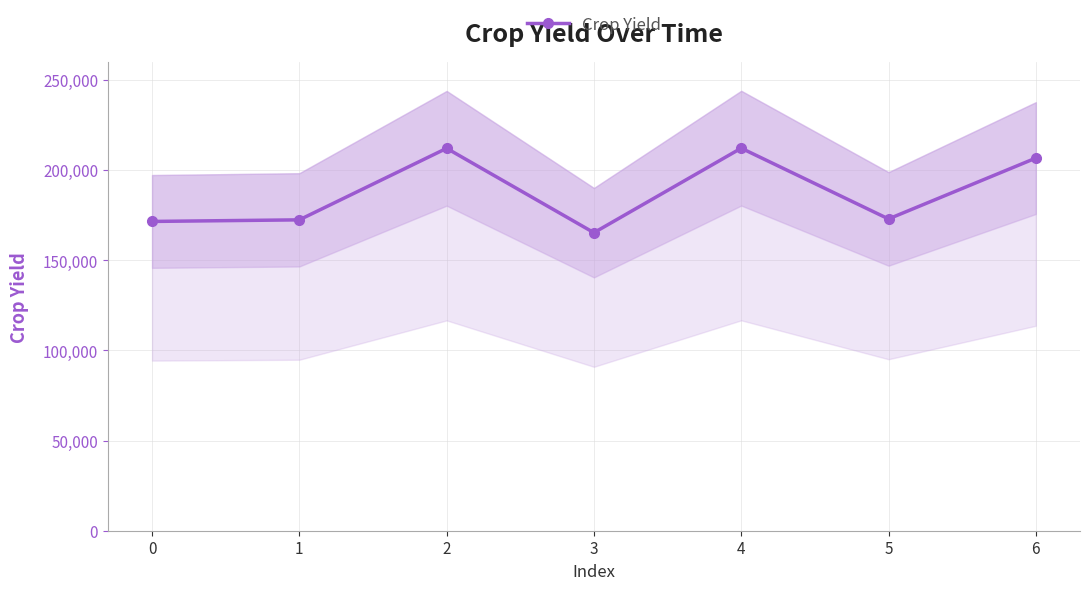

The chart shows a value of 165217 at 3. True or false?

True